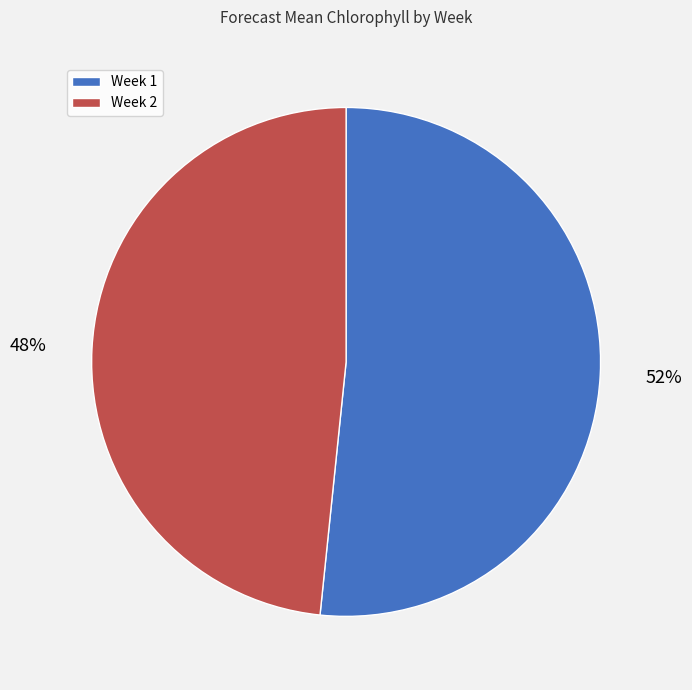

Do Week 1 and Week 2 together represent more than half of the pie?

Yes